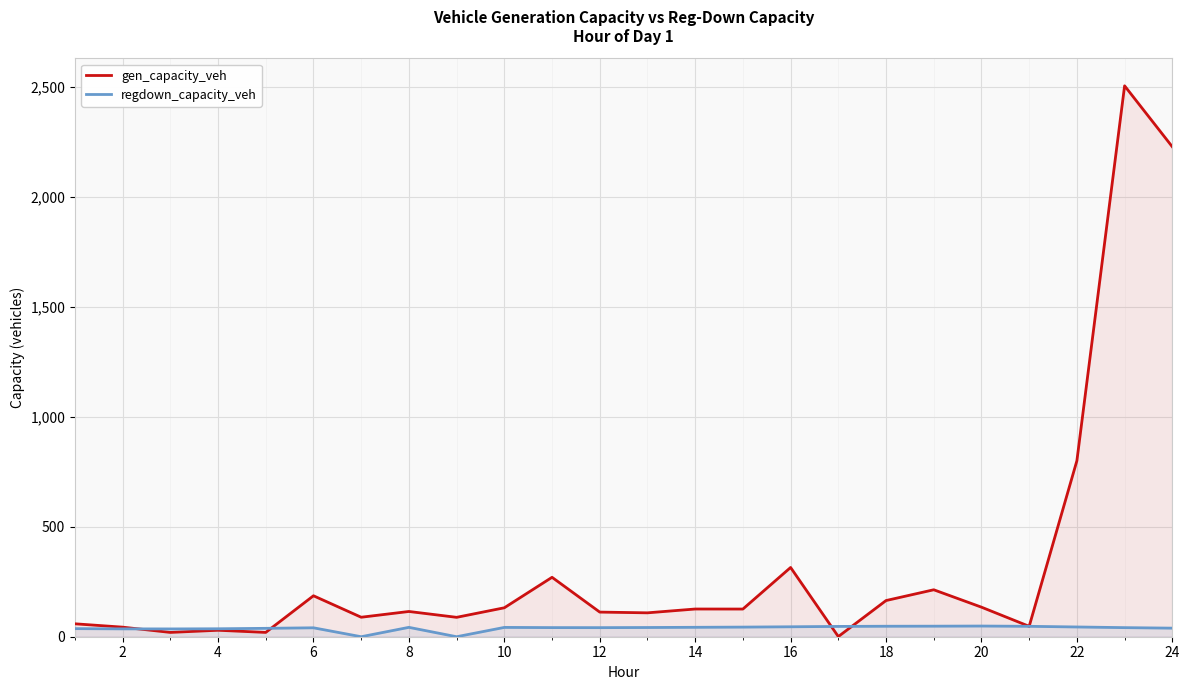

Which series changed the most between 22 and 24?

gen_capacity_veh